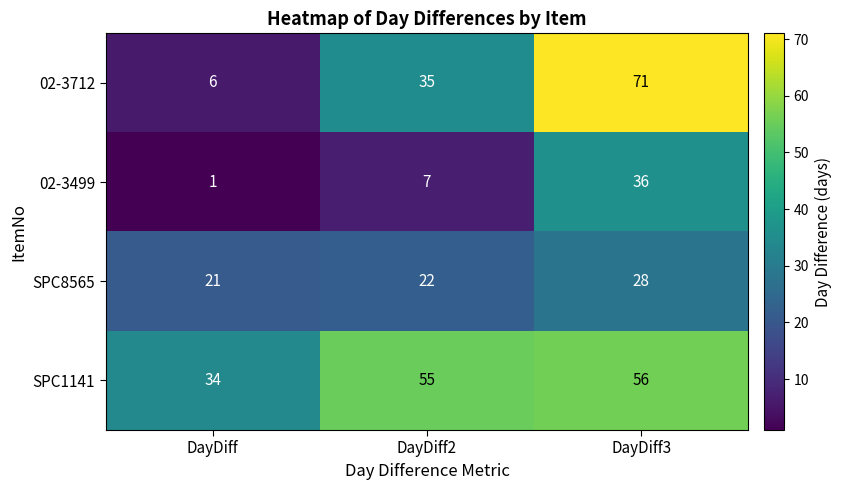

Reading right to left, what are all the values shown in this chart?

02-3712: 71	35	6
02-3499: 36	7	1
SPC8565: 28	22	21
SPC1141: 56	55	34